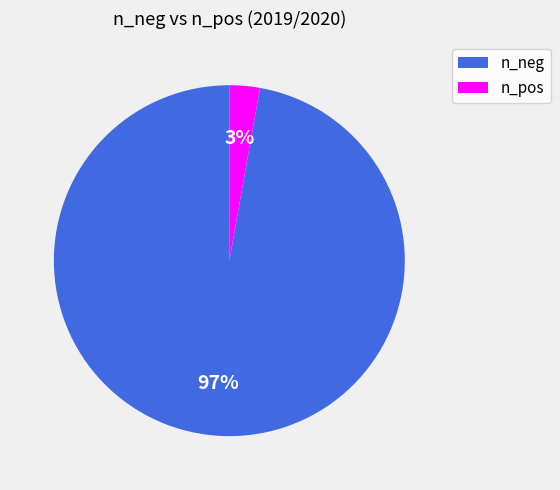

Does any single category account for the majority?

Yes